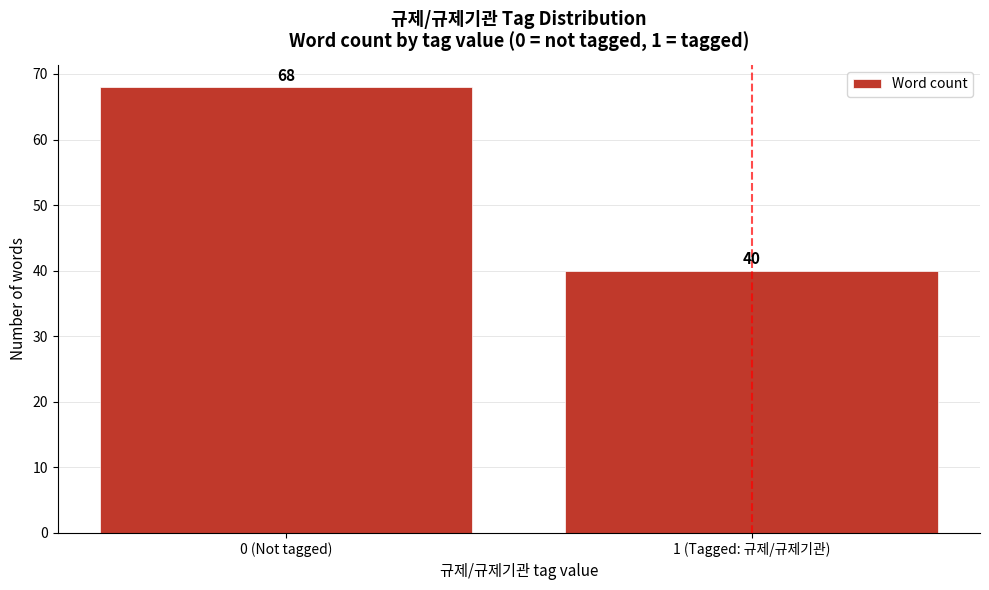

Reading left to right, list all the values displayed in this chart.

68	40